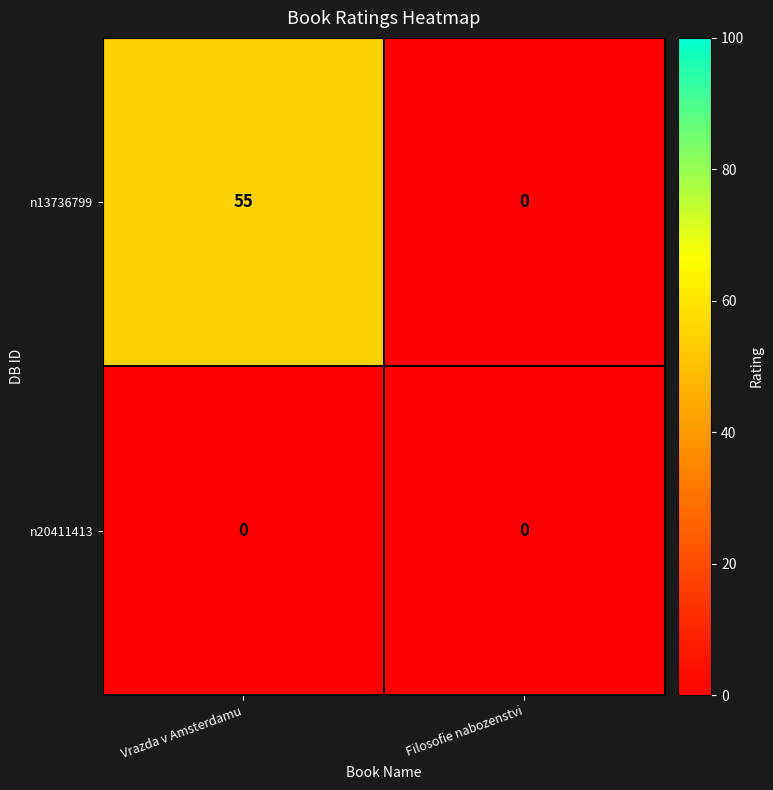

The n13736799 series shows 55 at Vrazda v Amsterdamu. True or false?

True